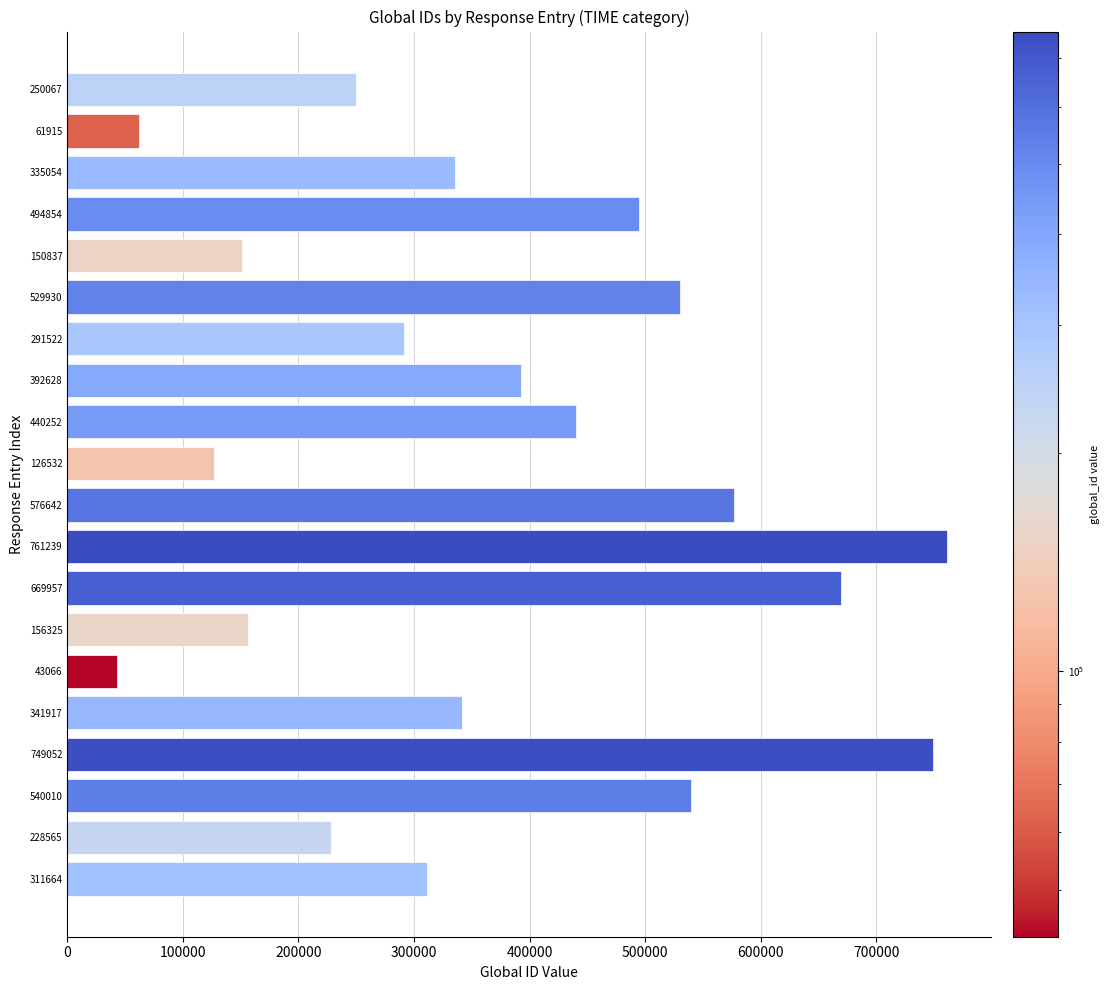

At which label is the value closest to 402152?

392628